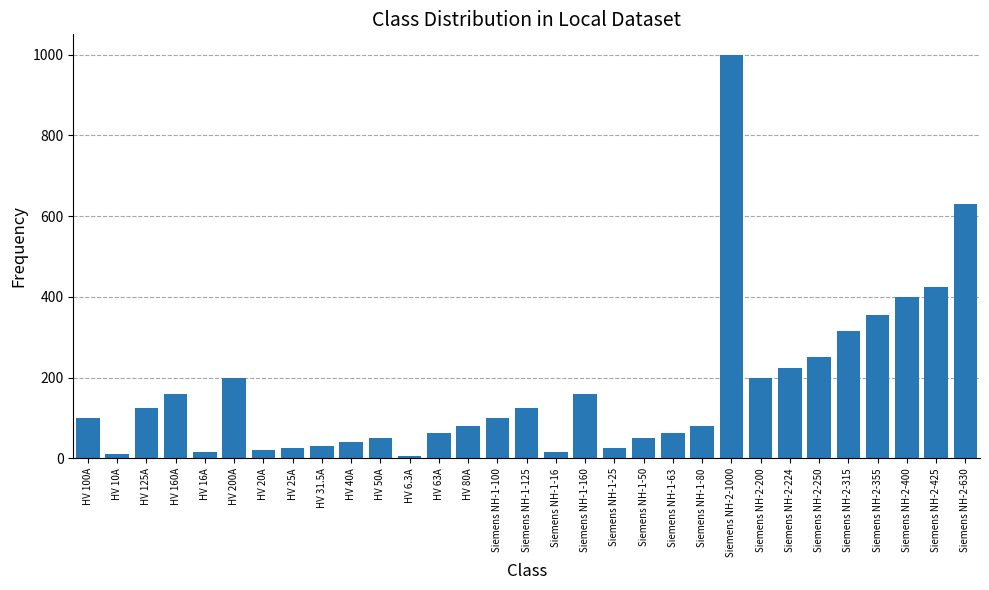

What is the maximum value shown in the chart?

1000.0